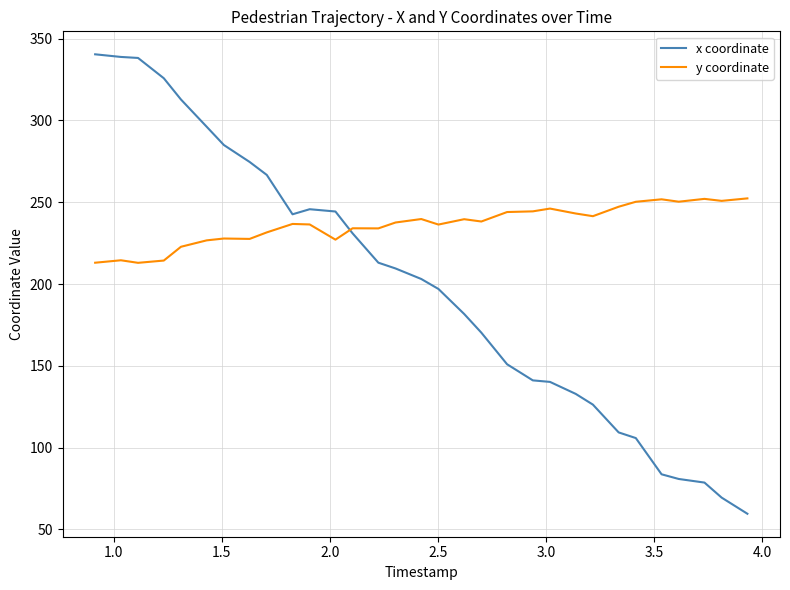

What is the difference between the maximum and minimum values in the x coordinate series?

280.9